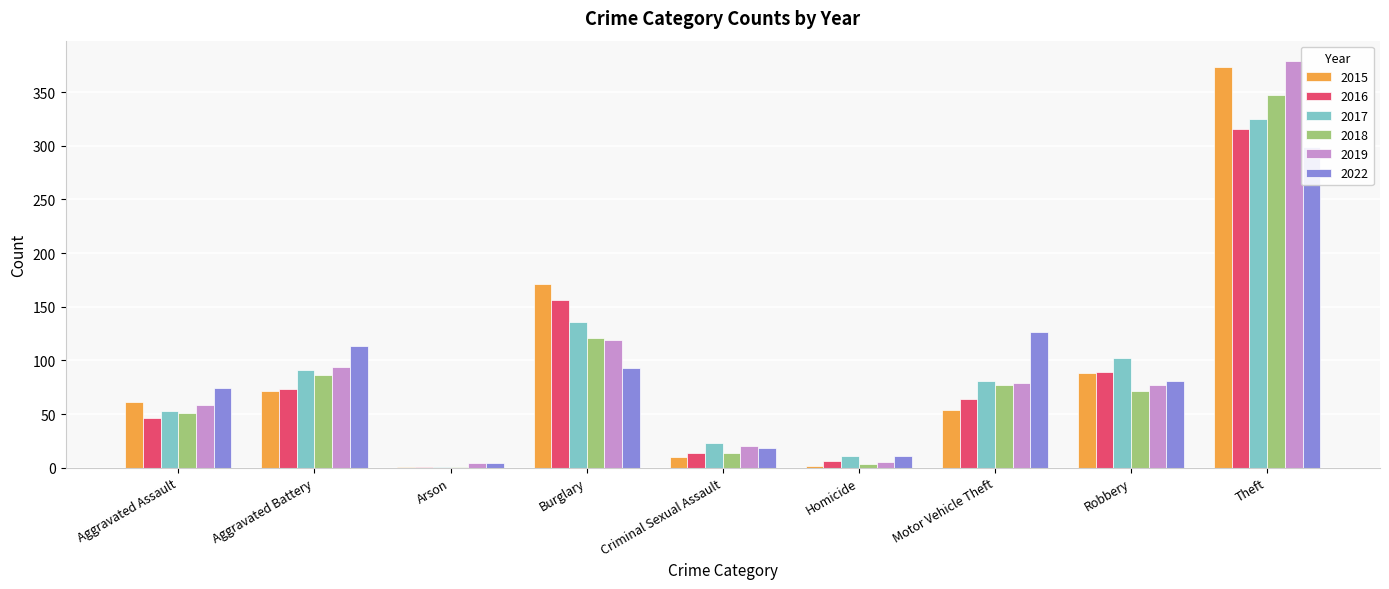

Which label corresponds to the smallest value in the chart?

Arson